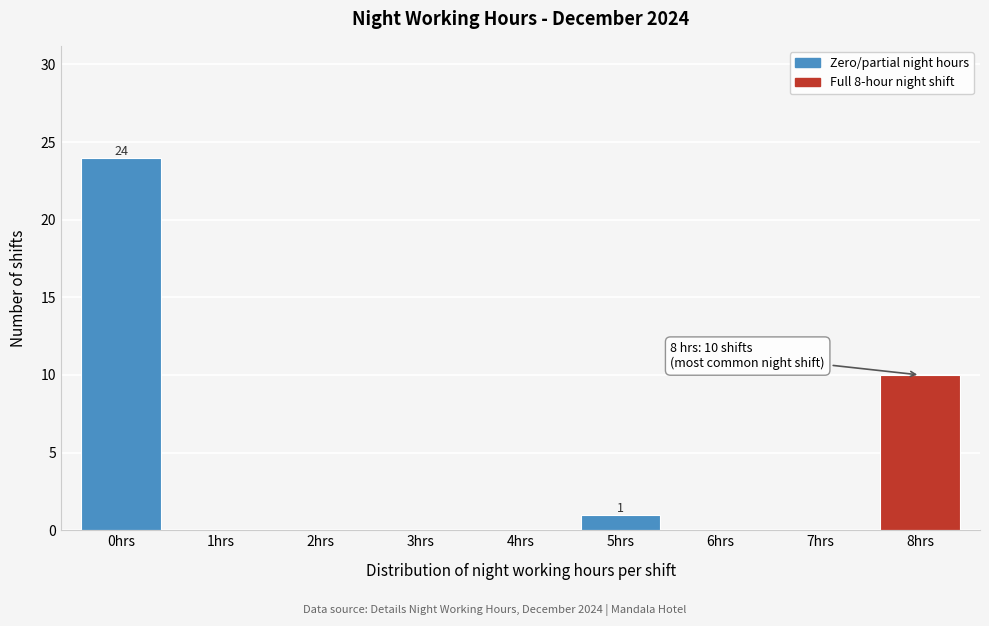

Reading left to right, transcribe all the data shown in this chart.

0hrs=24	1hrs=0	2hrs=0	3hrs=0	4hrs=0	5hrs=1	6hrs=0	7hrs=0	8hrs=10